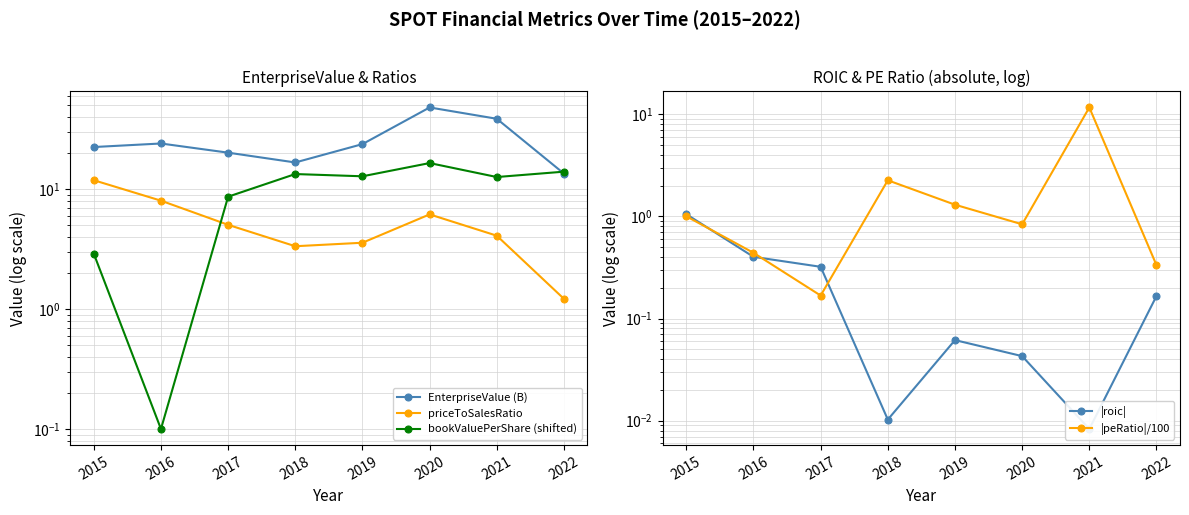

Rank the series at 2017 from lowest to highest value.

|peRatio|/100, |roic|, priceToSalesRatio, bookValuePerShare (shifted), EnterpriseValue (B)